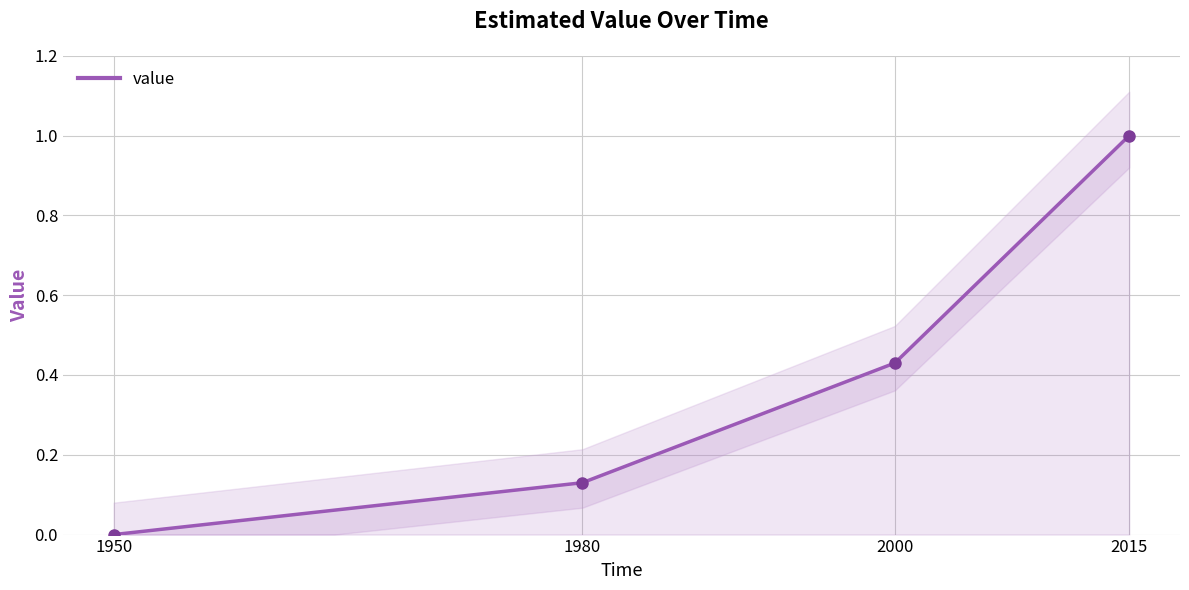

What is the change in value from 1980 to 2000?

+0.3